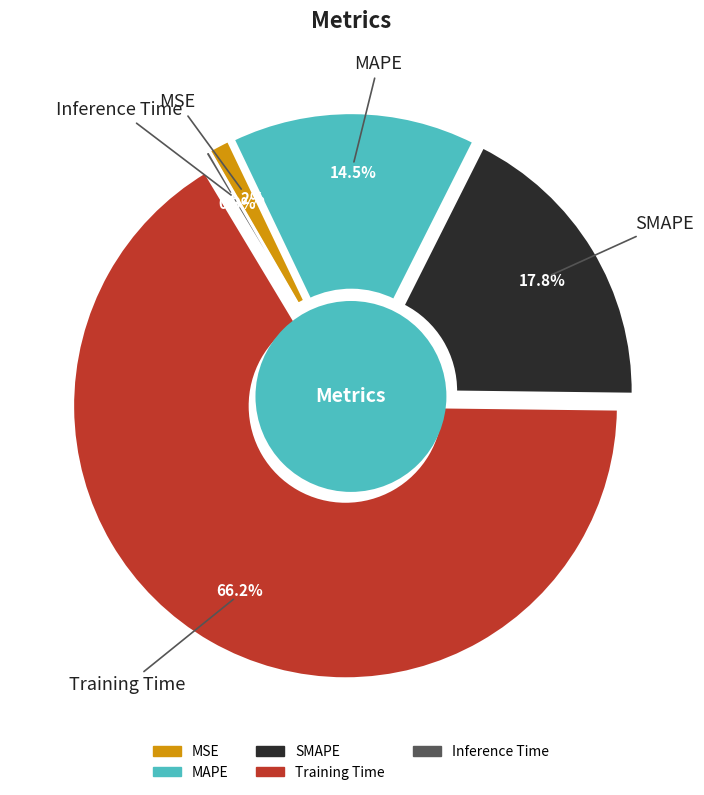

What is the smallest slice in the pie chart?

Inference Time